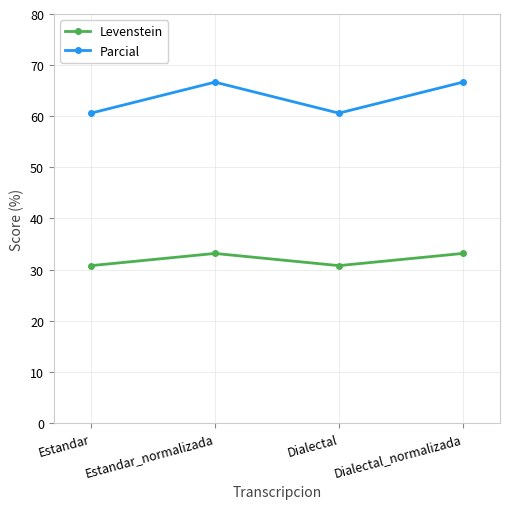

What is the maximum value shown in the chart?

66.7